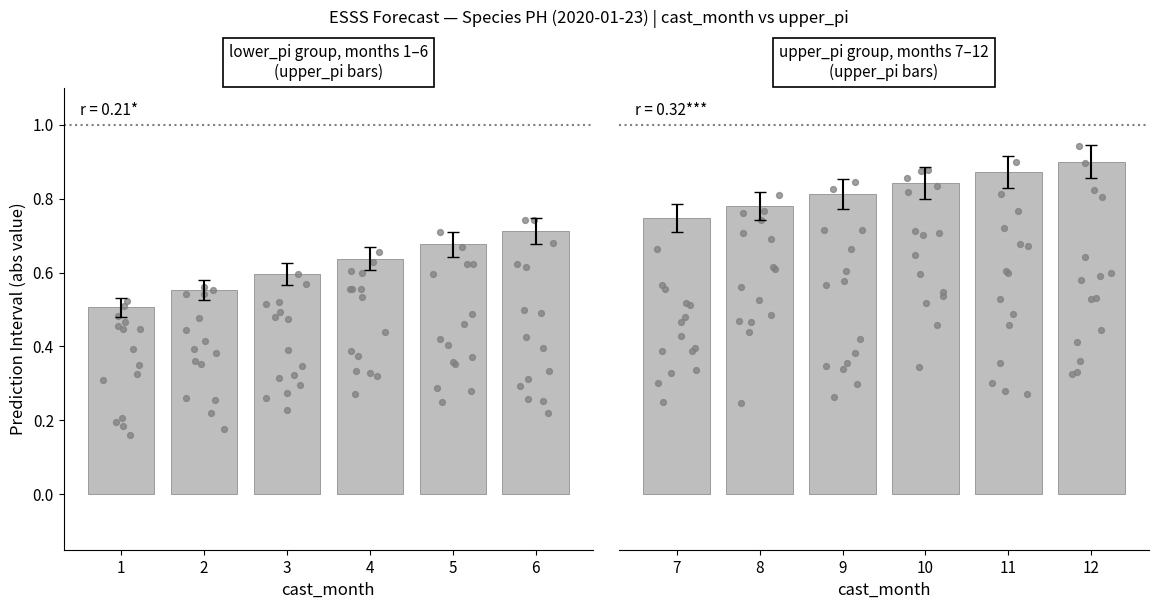

Which has a higher value, 5 or 2?

5